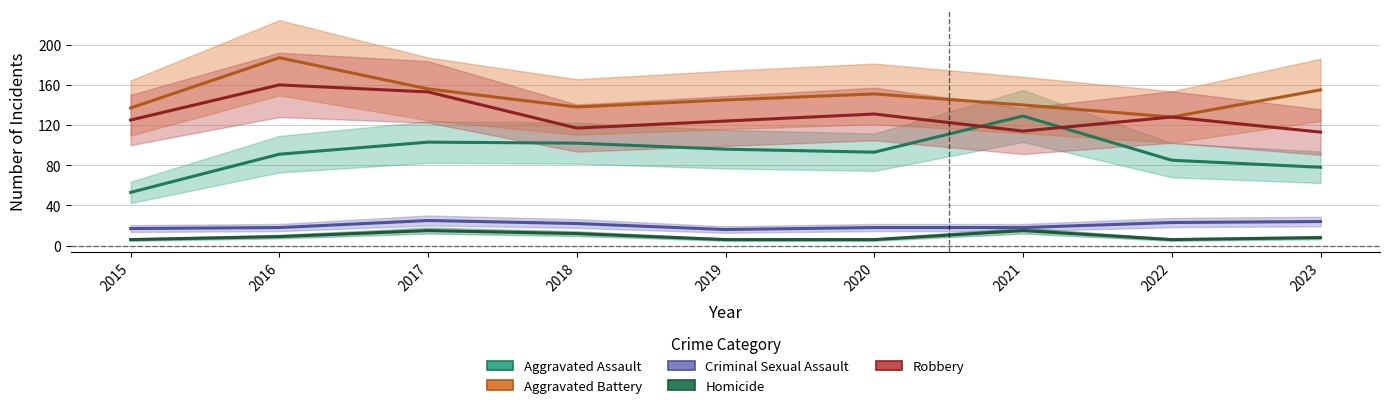

What is the greatest value displayed?

187